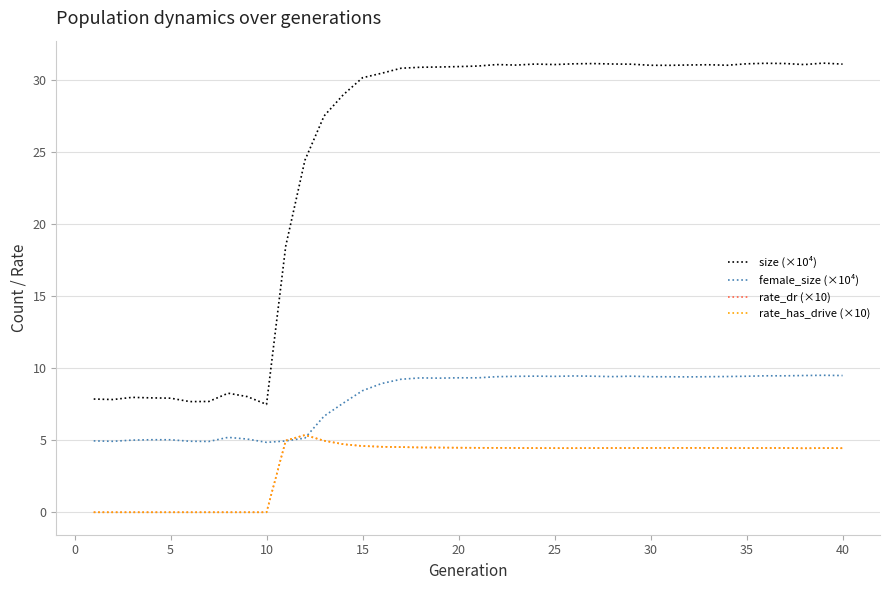

Does the chart display data point markers on the line(s)?

No